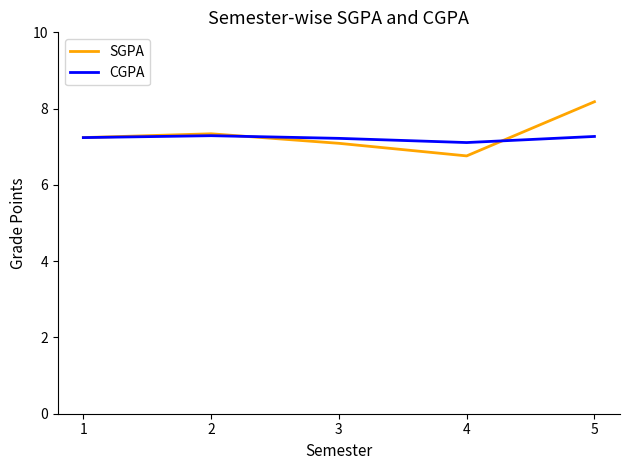

Where is CGPA nearest to the value 7?

4